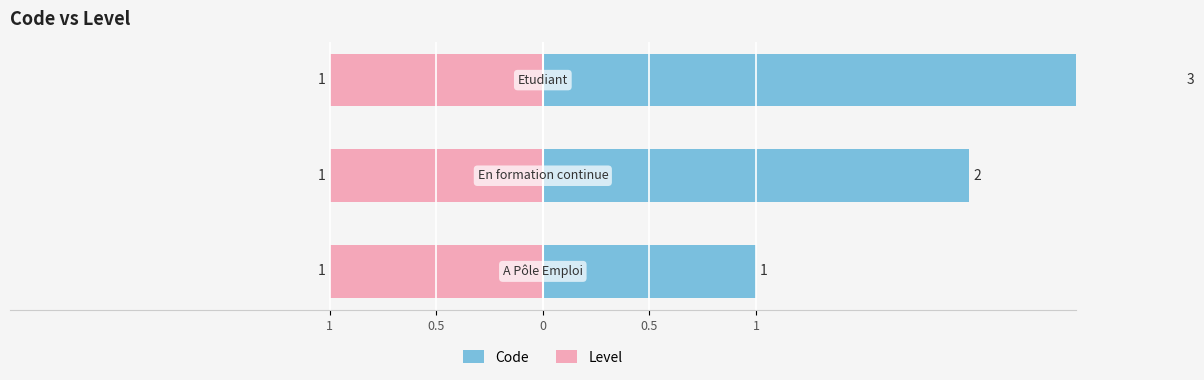

What is the maximum value shown in the chart?

3.0